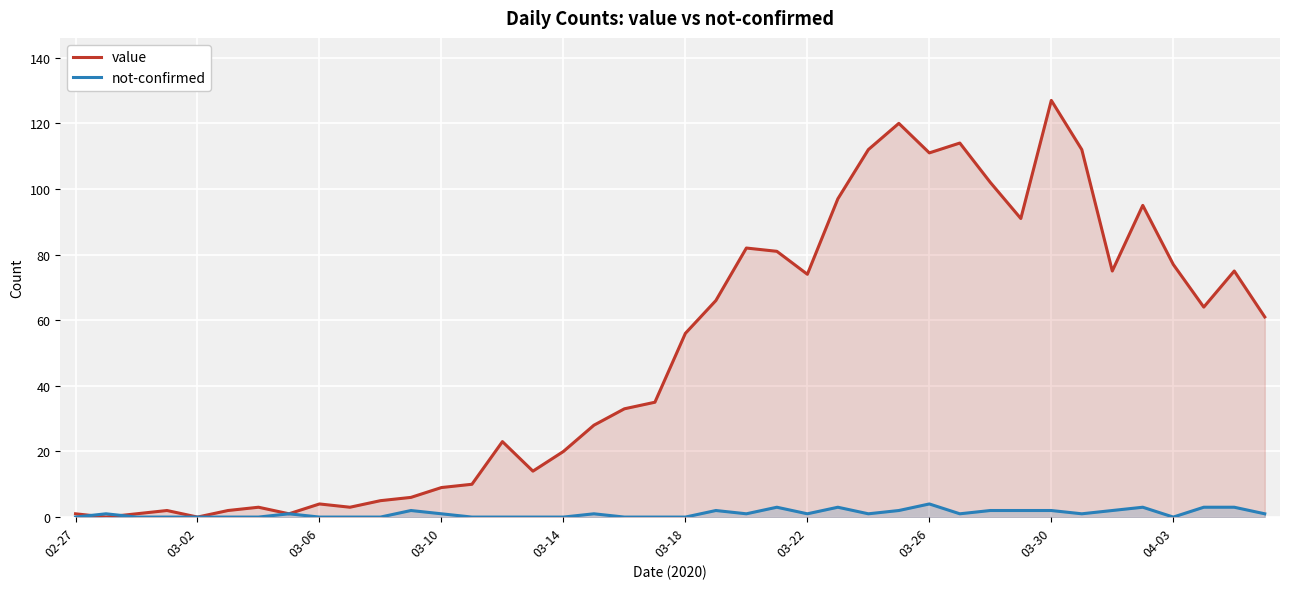

List the series in order of their overall mean, lowest first.

not-confirmed, value